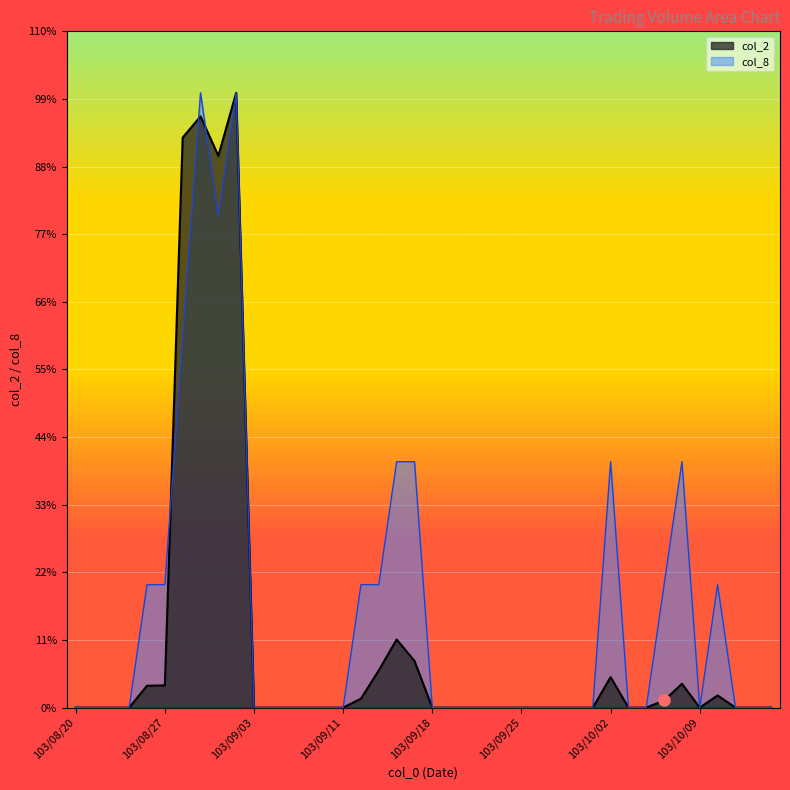

Which series has the largest total across all categories?

col_8